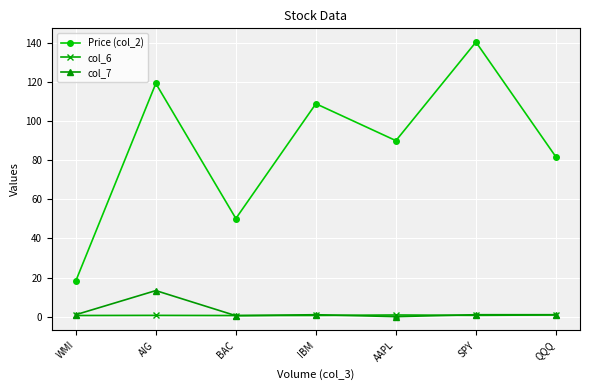

The value of Price (col_2) at SPY is 193.1. True or false?

False